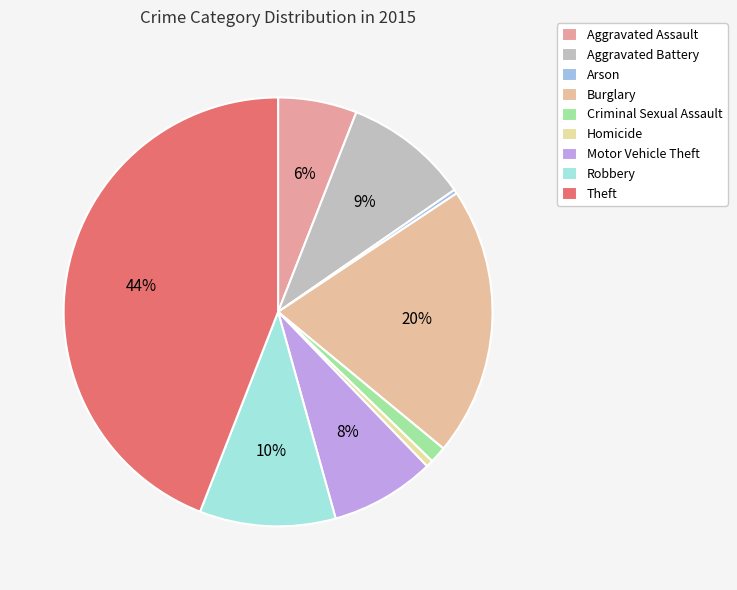

Is it true that Aggravated Assault is 1% of the pie?

False